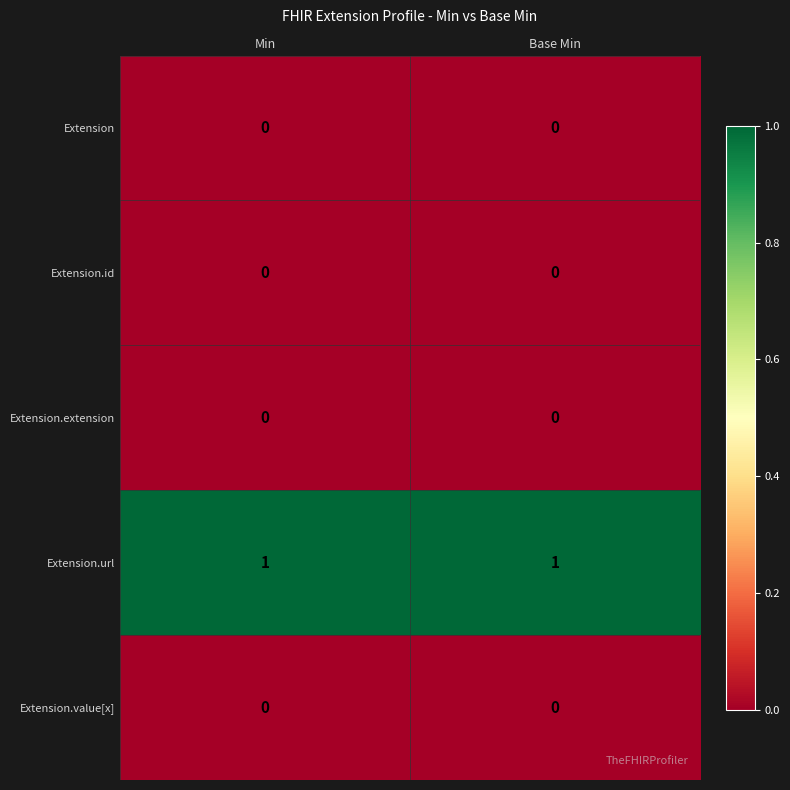

Which series has the largest total across all categories?

Extension.url